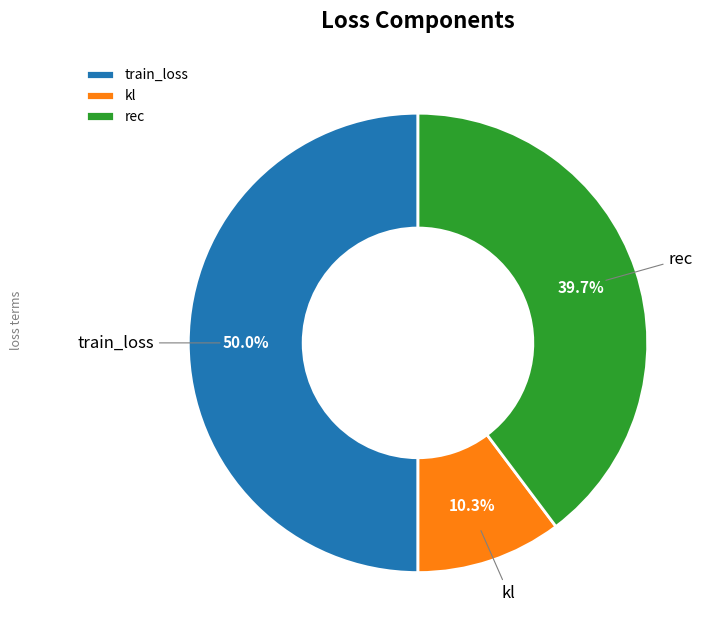

What percentage is NOT represented by kl?

89.7%